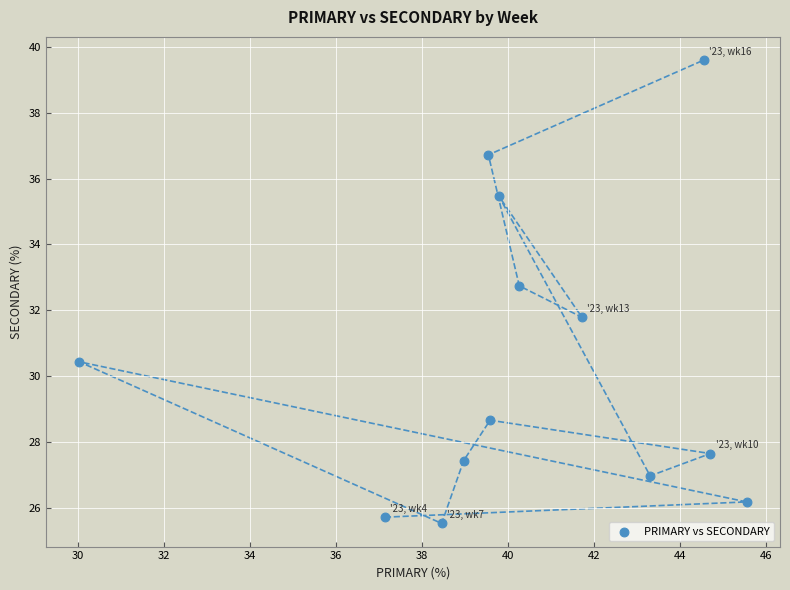

What is the range of X values (max minus min)?

15.5